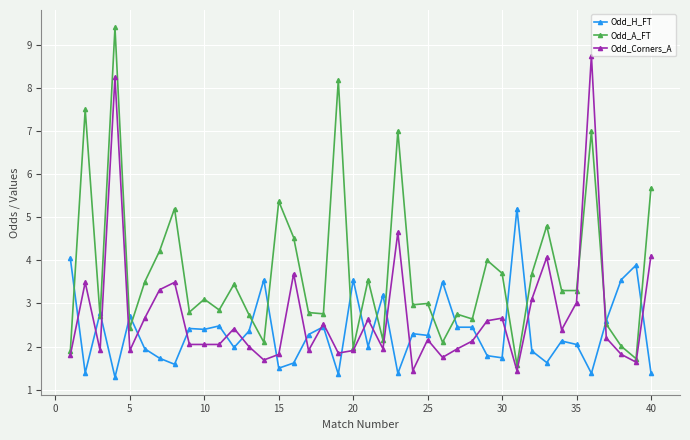

What is the difference between the maximum and minimum values in the Odd_A_FT series?

7.8